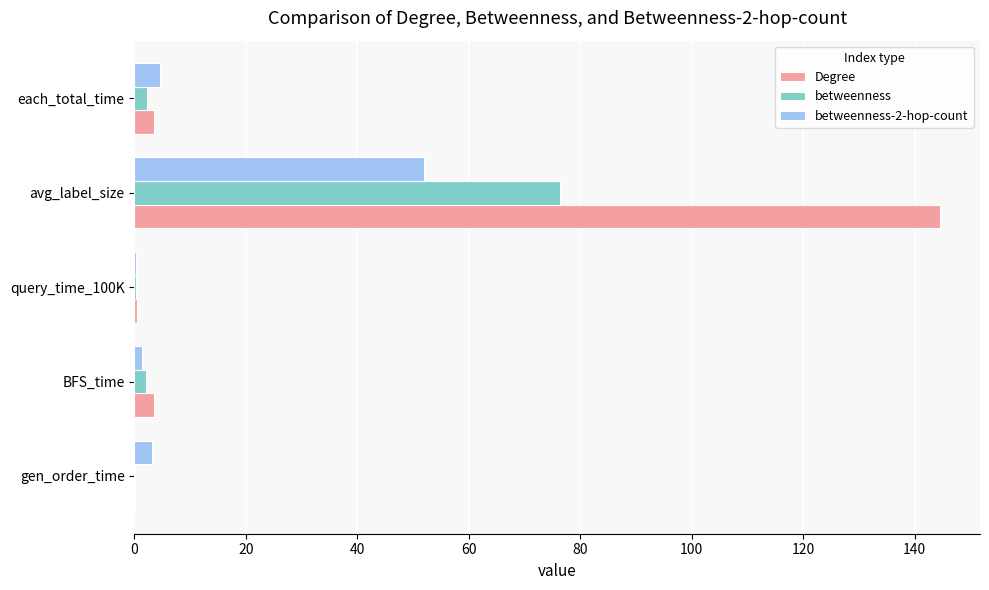

At which category is the sum across all series the highest?

avg_label_size